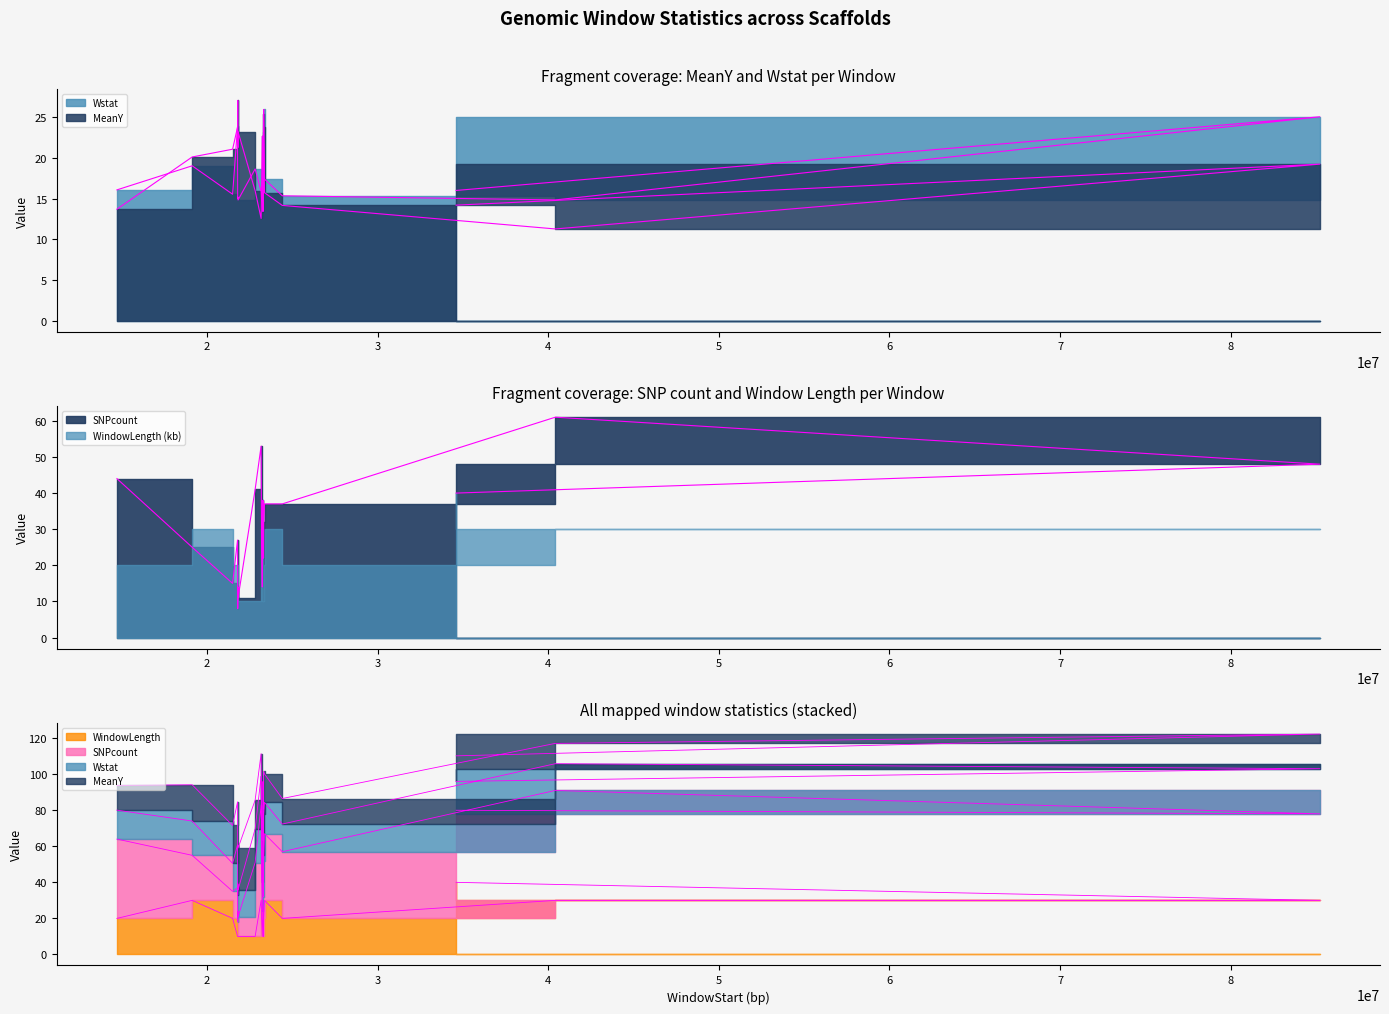

At which category does the chart reach its peak across all series?

40415000